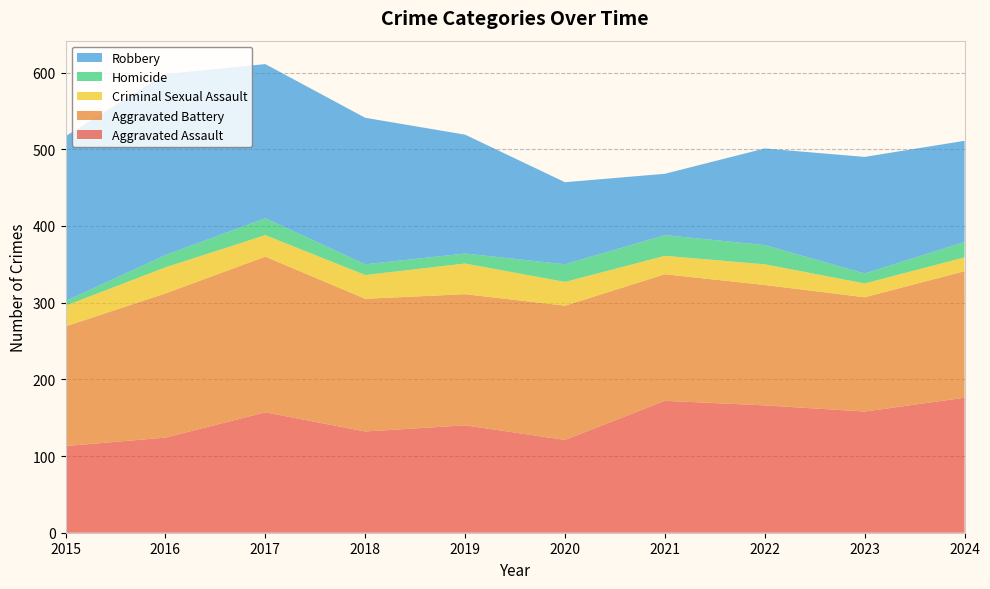

Reading left to right, extract all data points from this chart.

Aggravated Assault: 113	124	157	132	140	121	172	166	158	176
Aggravated Battery: 156	188	203	173	171	175	165	157	149	165
Criminal Sexual Assault: 27	34	28	31	40	31	24	27	18	18
Homicide: 6	16	22	14	13	23	27	25	13	20
Robbery: 215	236	201	191	155	107	80	126	152	132